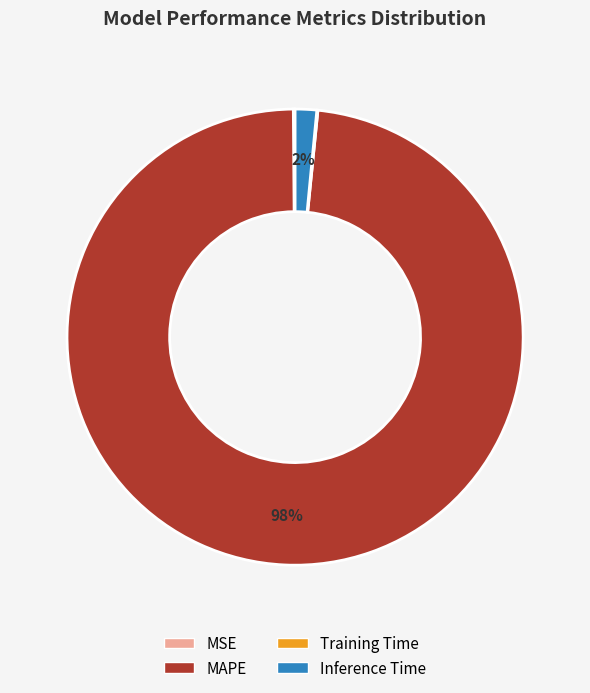

What percentage is the Inference Time slice, to the nearest percent?

2%